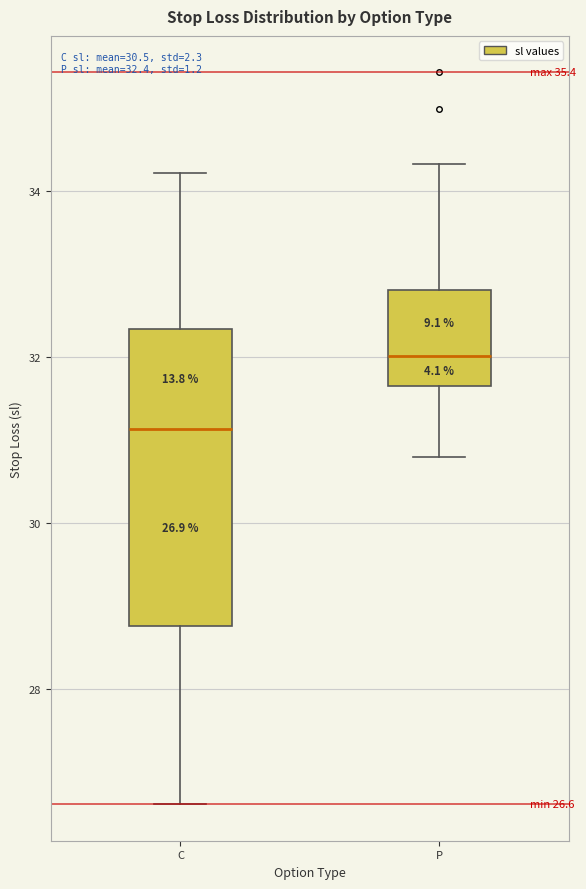

Which box is the tallest, from its lower edge to its upper edge?

C